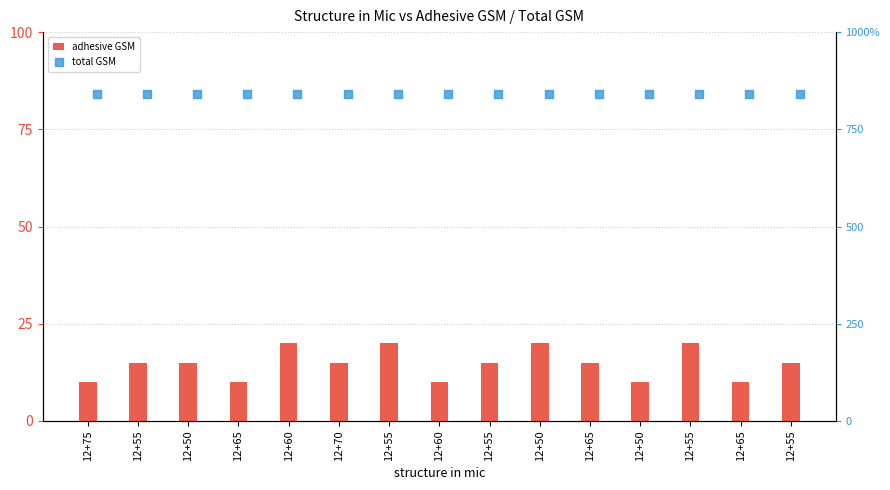

What are all the series names shown in the legend?

adhesive GSM, total GSM